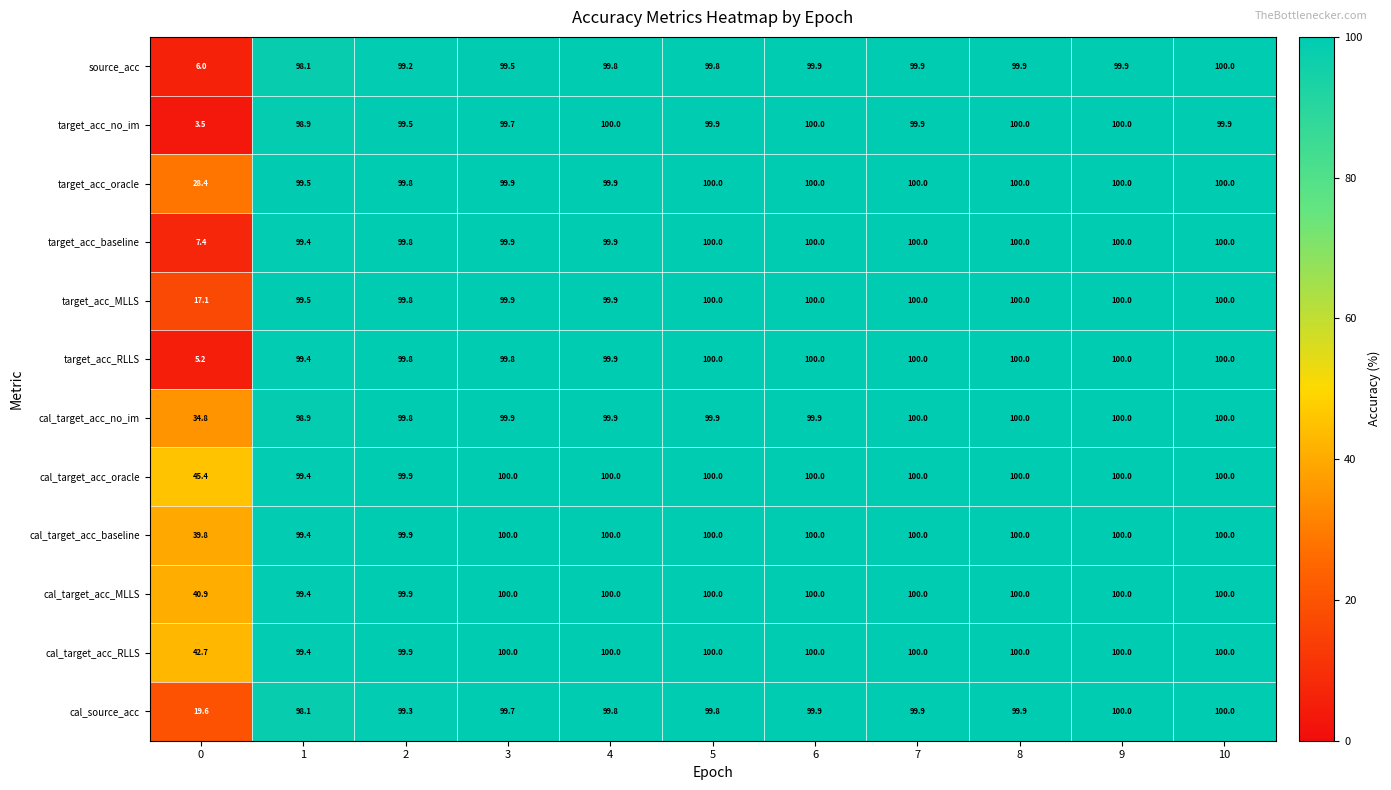

What is the greatest value displayed?

100.0